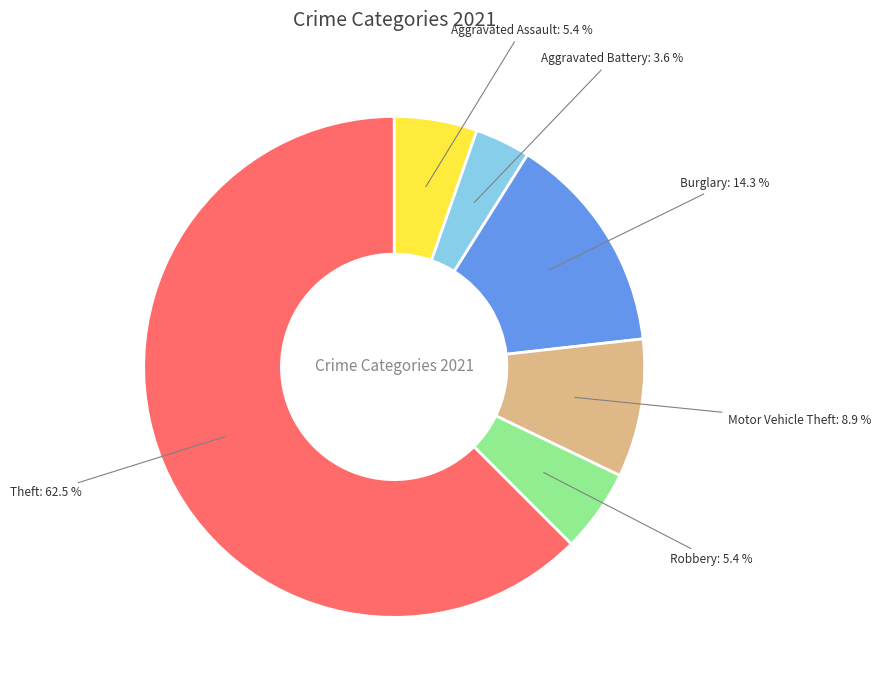

Does any single category account for the majority?

Yes